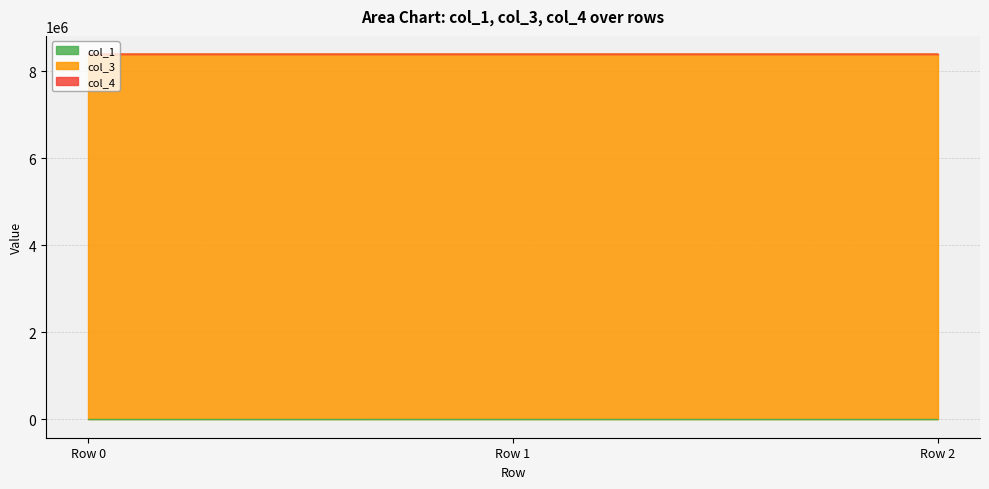

Reading right to left, transcribe all the data shown in this chart.

col_1: 73.9	273.1	0.0
col_3: 8388752.0	8388752.0	8388752.0
col_4: 0.0	0.0	0.0